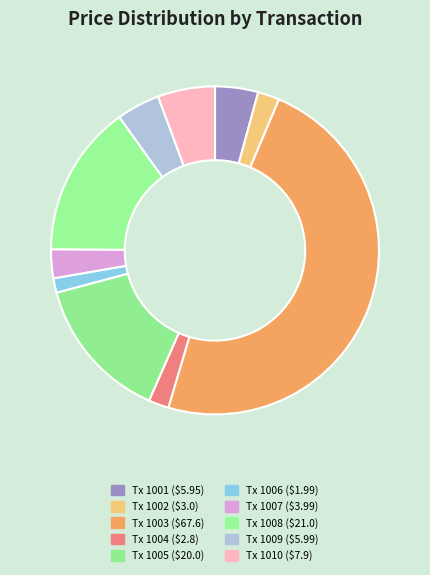

How many slices are in this pie chart?

10